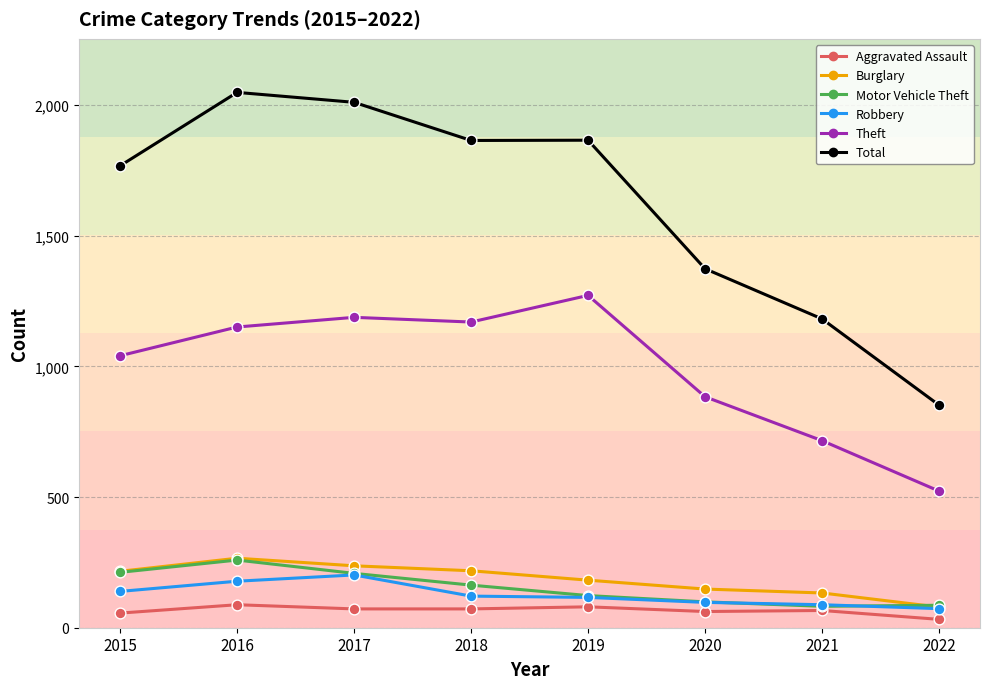

What are all the series names shown in the legend?

Aggravated Assault, Burglary, Motor Vehicle Theft, Robbery, Theft, Total